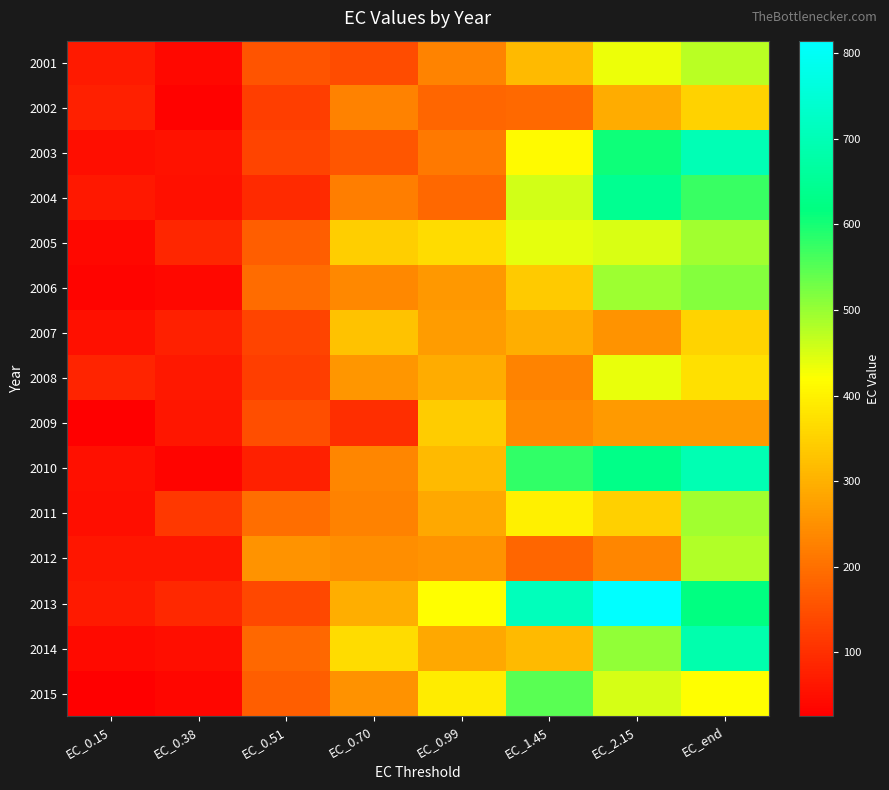

Which series has the widest spread of values?

2013